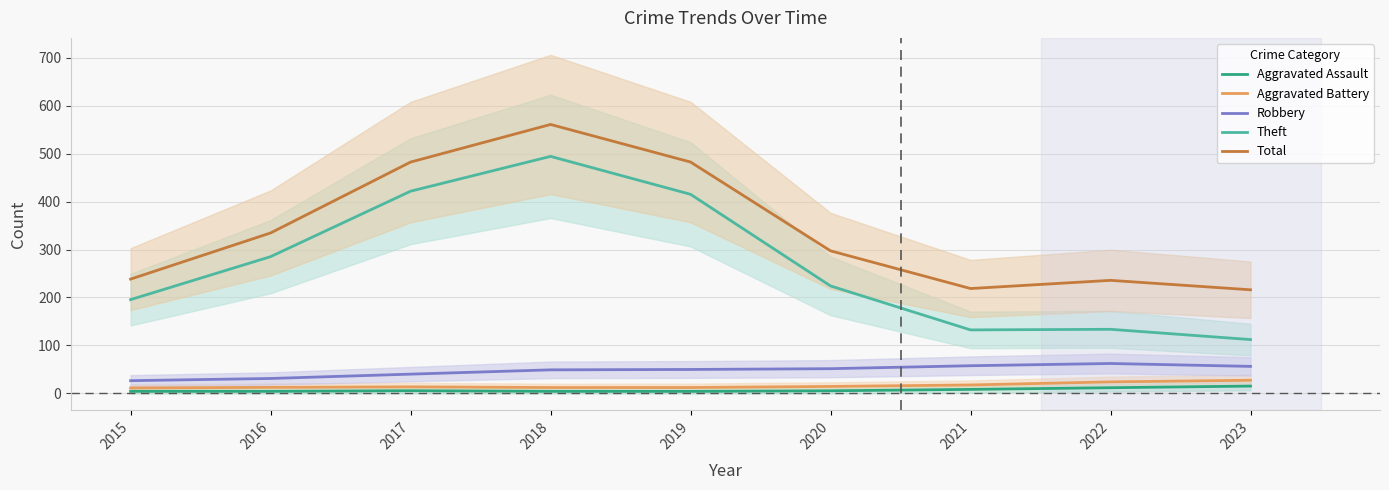

Where is the first local minimum for Aggravated Assault?

2019